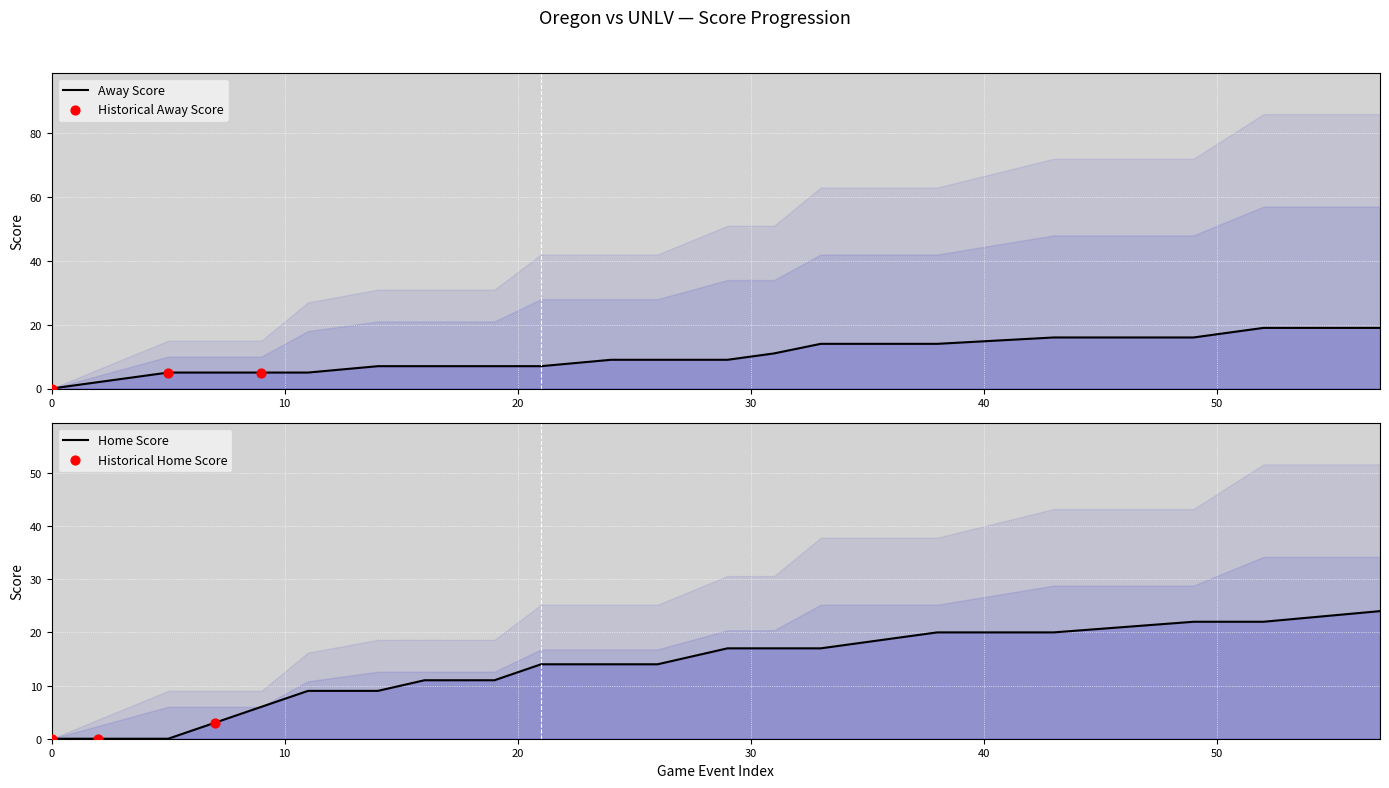

At how many categories does at least one series exceed 4?

18